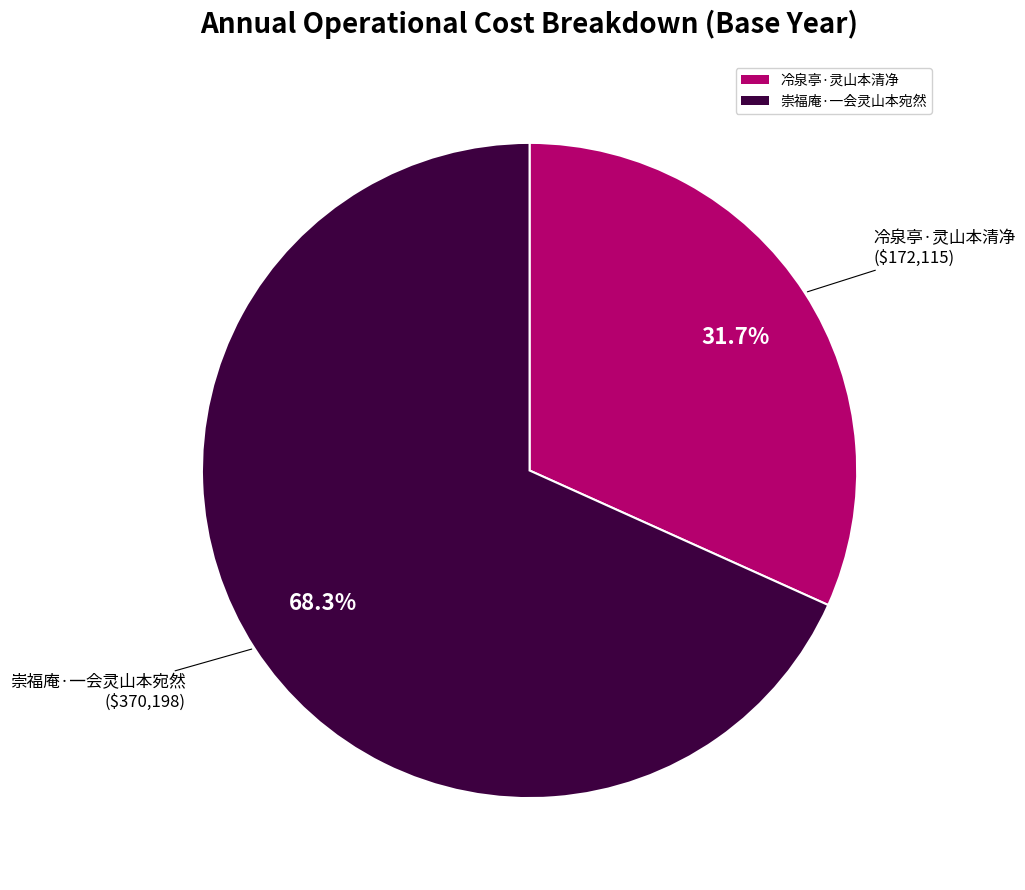

How many segments does this pie chart have?

2